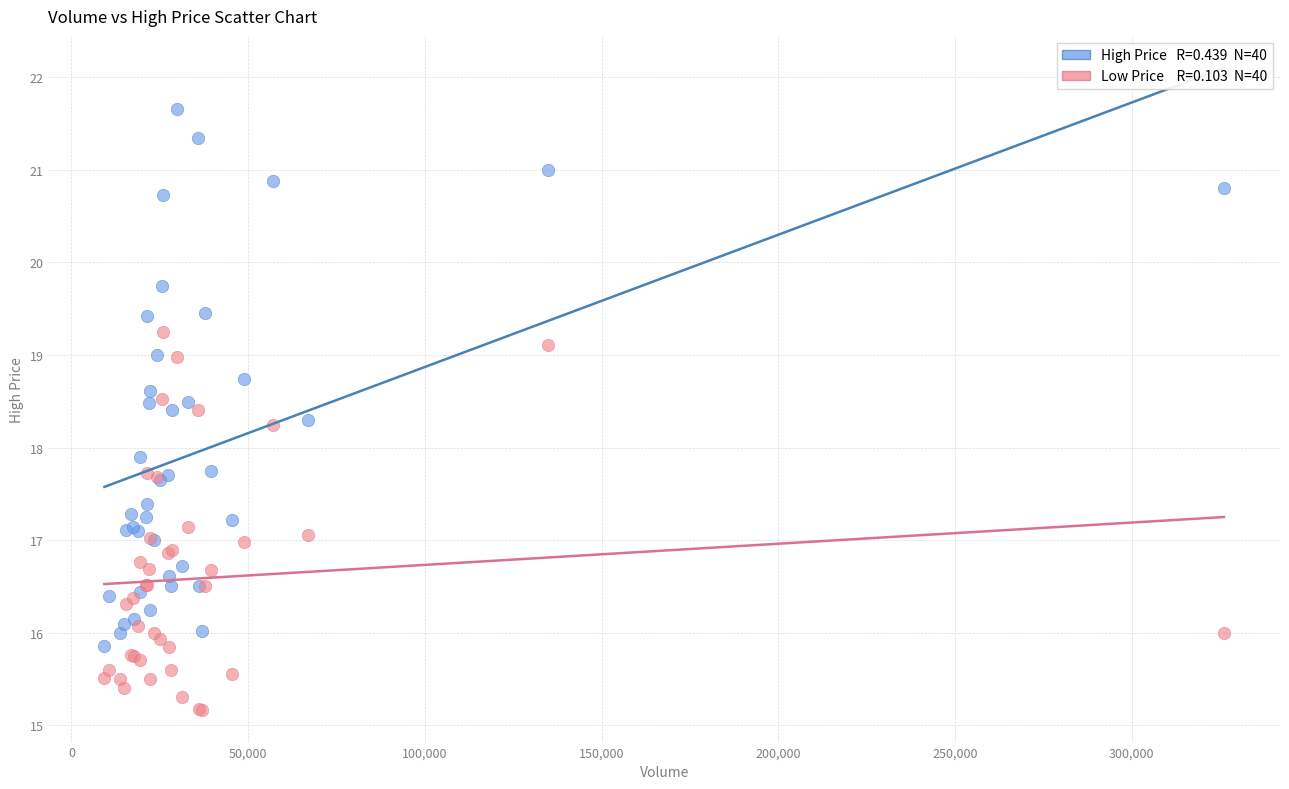

Across all series, what Y value is closest to 18?

17.9